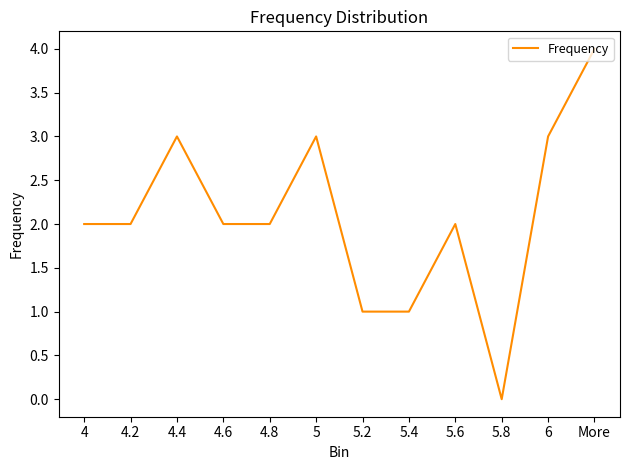

What is the difference between the second highest and minimum values?

3